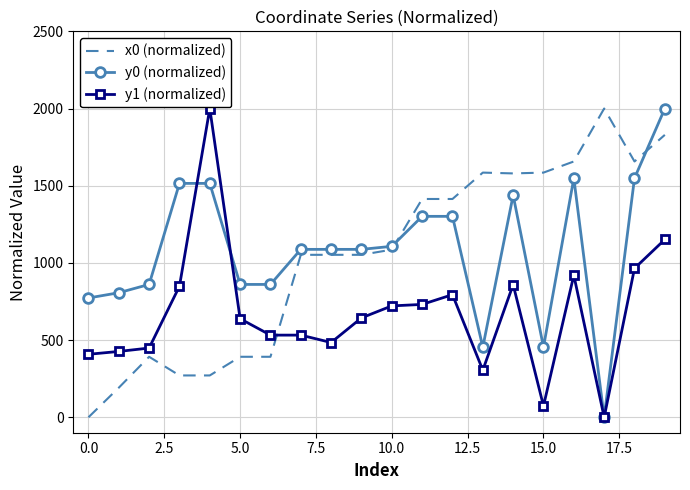

What is the maximum value shown in the chart?

2000.0